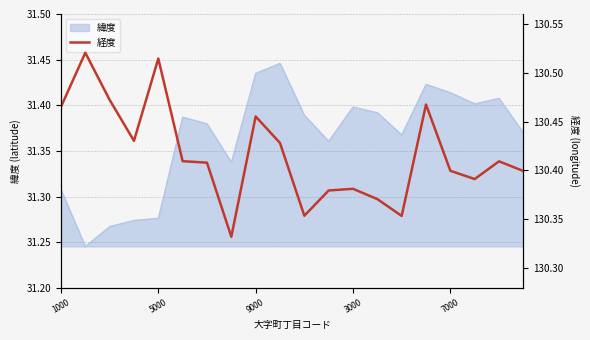

What is the greatest value displayed?

130.5